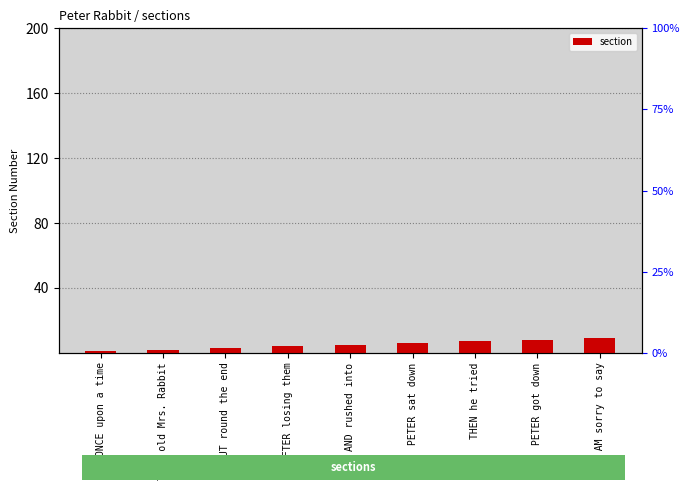

How many values are between 3 and 7?

5